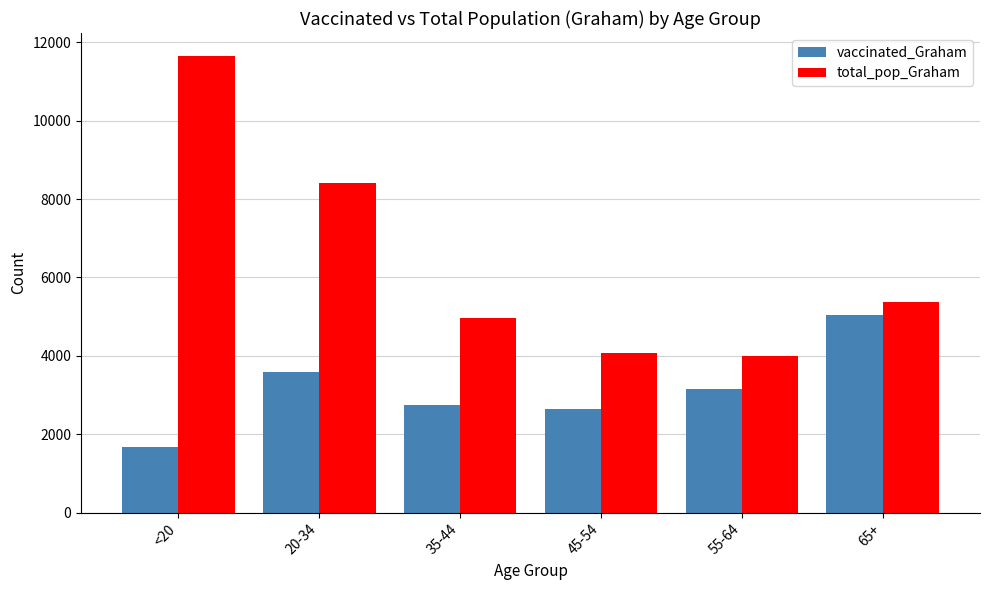

How many distinct data groups are displayed?

2